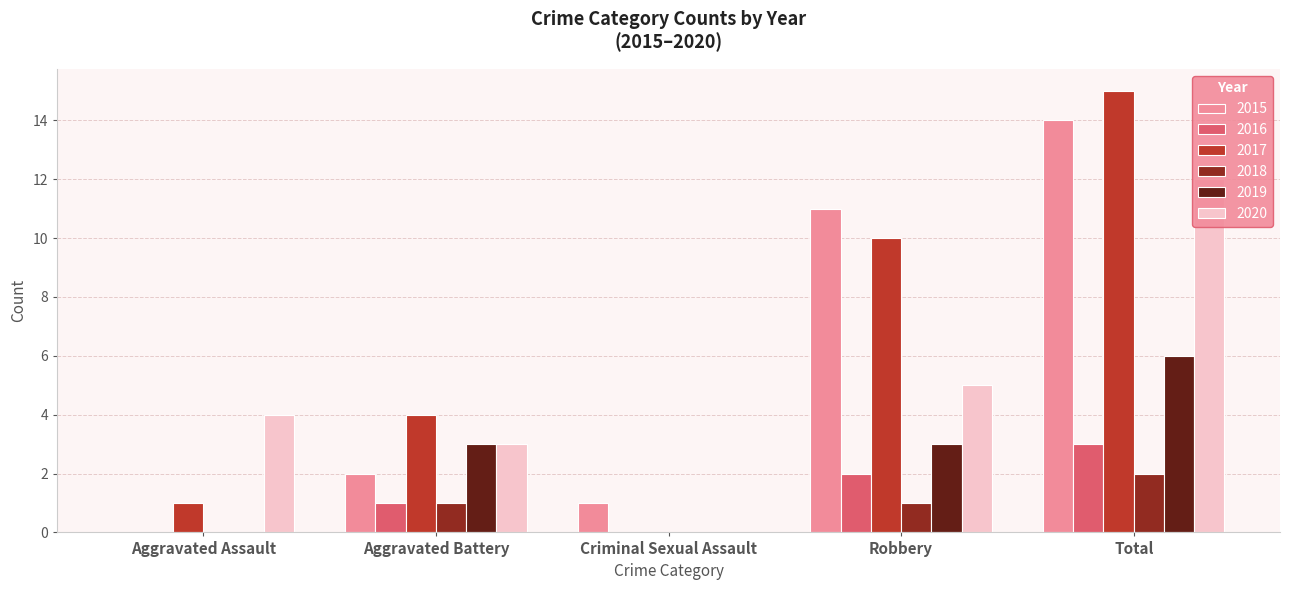

Rank the series at Aggravated Assault from highest to lowest value.

2020, 2017, 2015, 2016, 2018, 2019